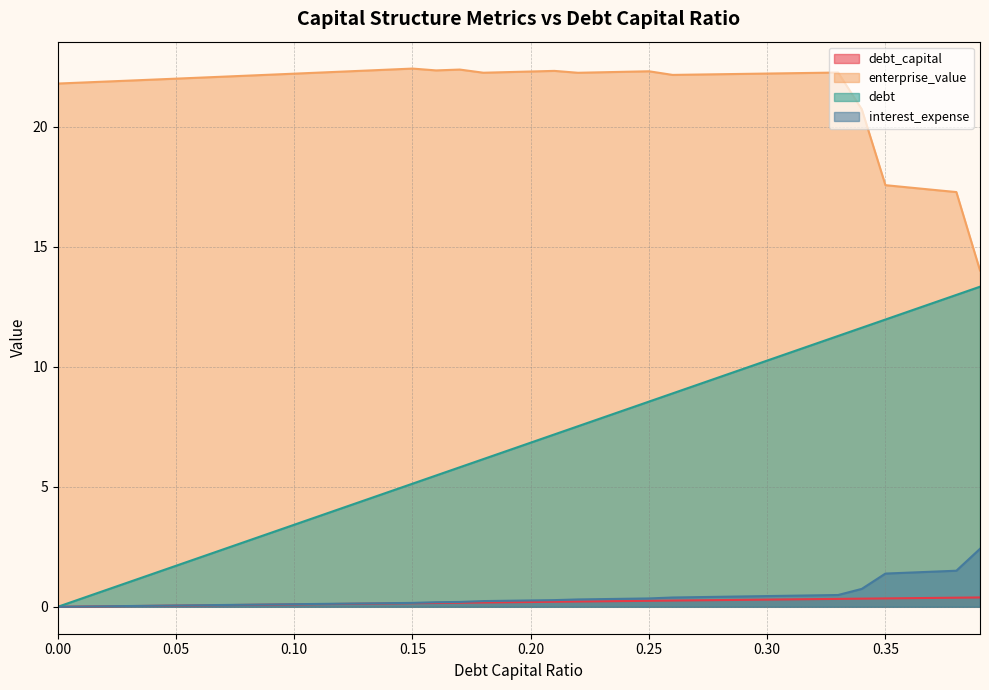

What is the total value across all series at 0.27?

32.1